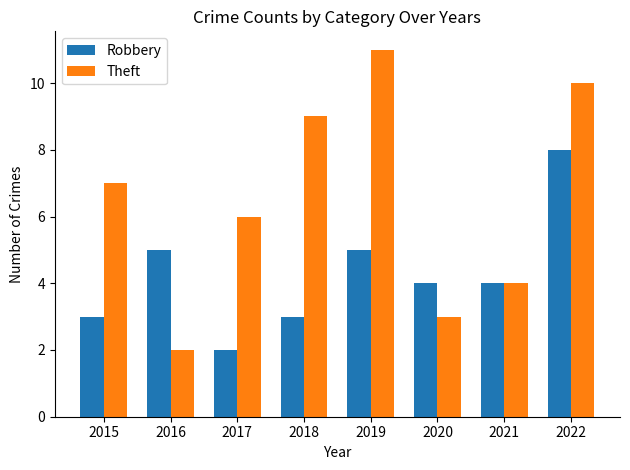

Rank the series at 2018 from highest to lowest value.

Theft, Robbery